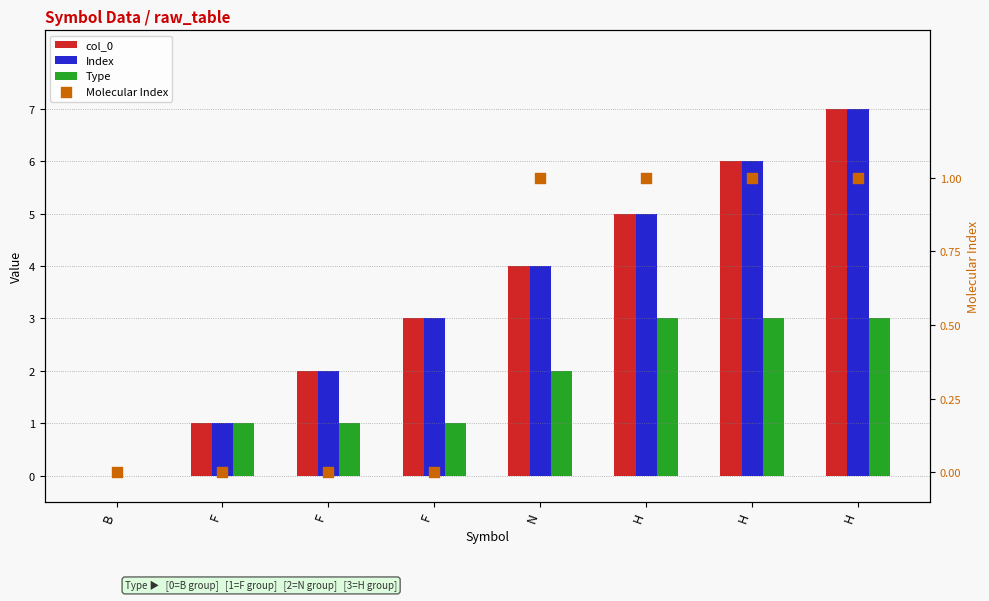

At how many categories does at least one series exceed 6?

1